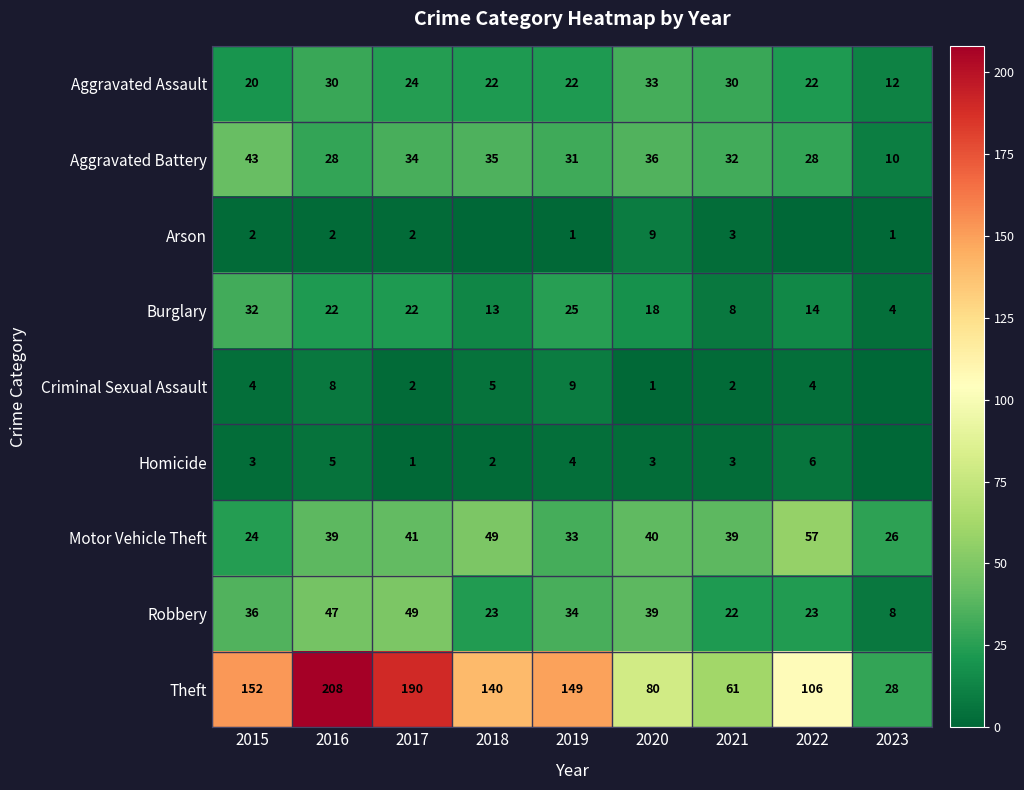

Where does the Robbery series first go above 34?

2015